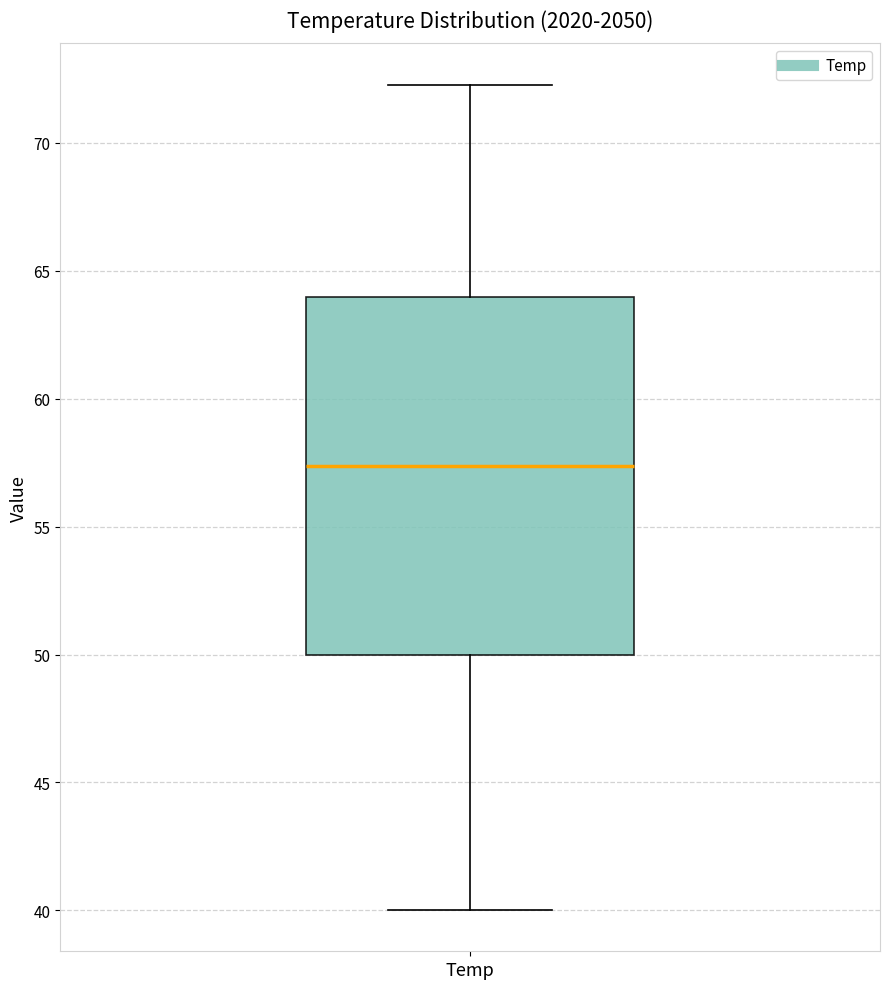

Where does the median line of the box for Temp sit on the y-axis? The values are not printed on the chart, so give them approximately, as read against the axis.

57.5